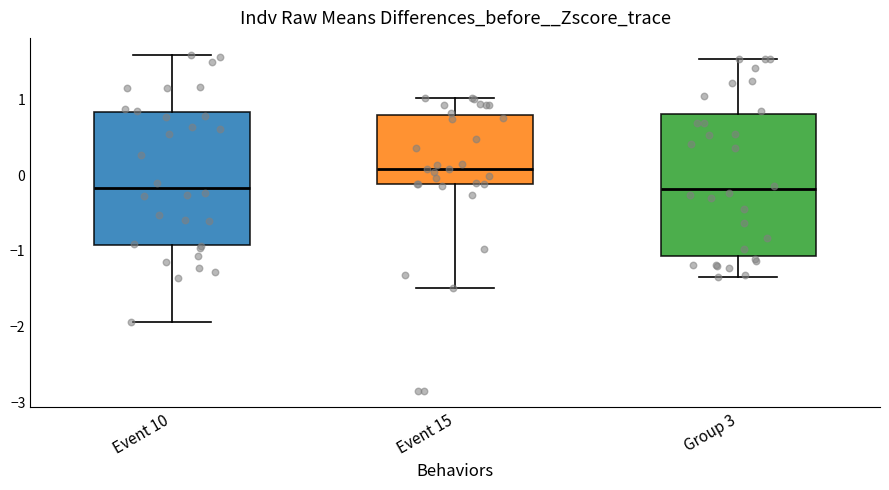

Comparing the boxes themselves (not the whiskers), which one is the tallest?

Group 3